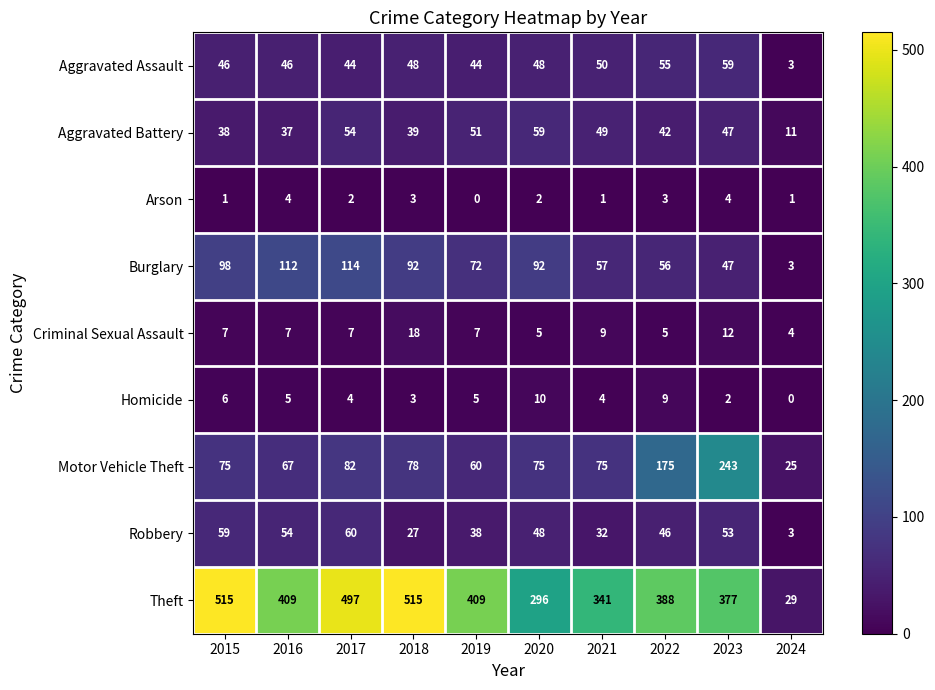

At which label does Motor Vehicle Theft reach its peak?

2023